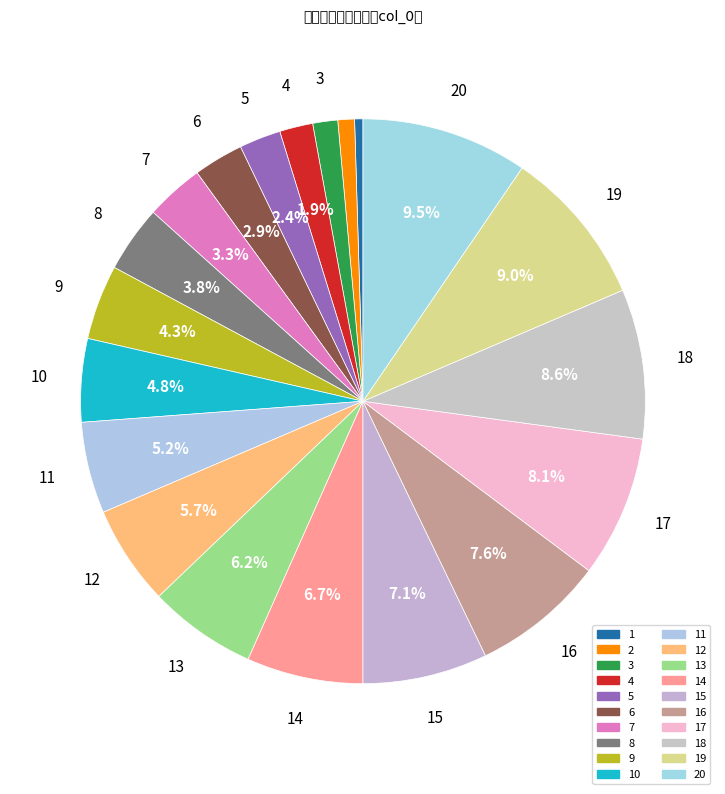

Count the number of slices in the pie.

20